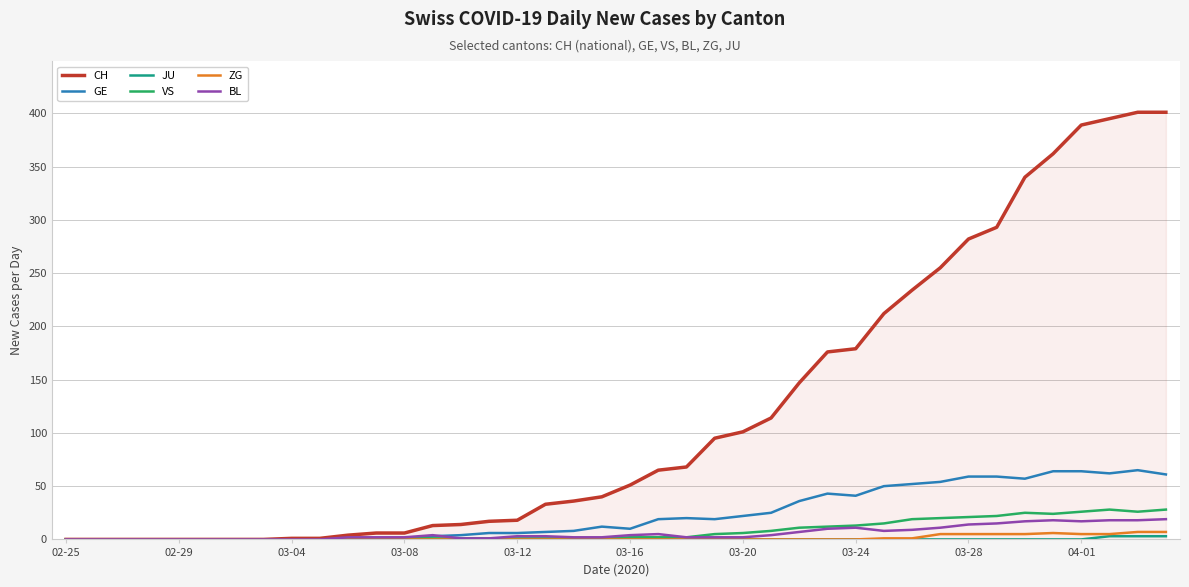

Which series has the largest total across all categories?

CH